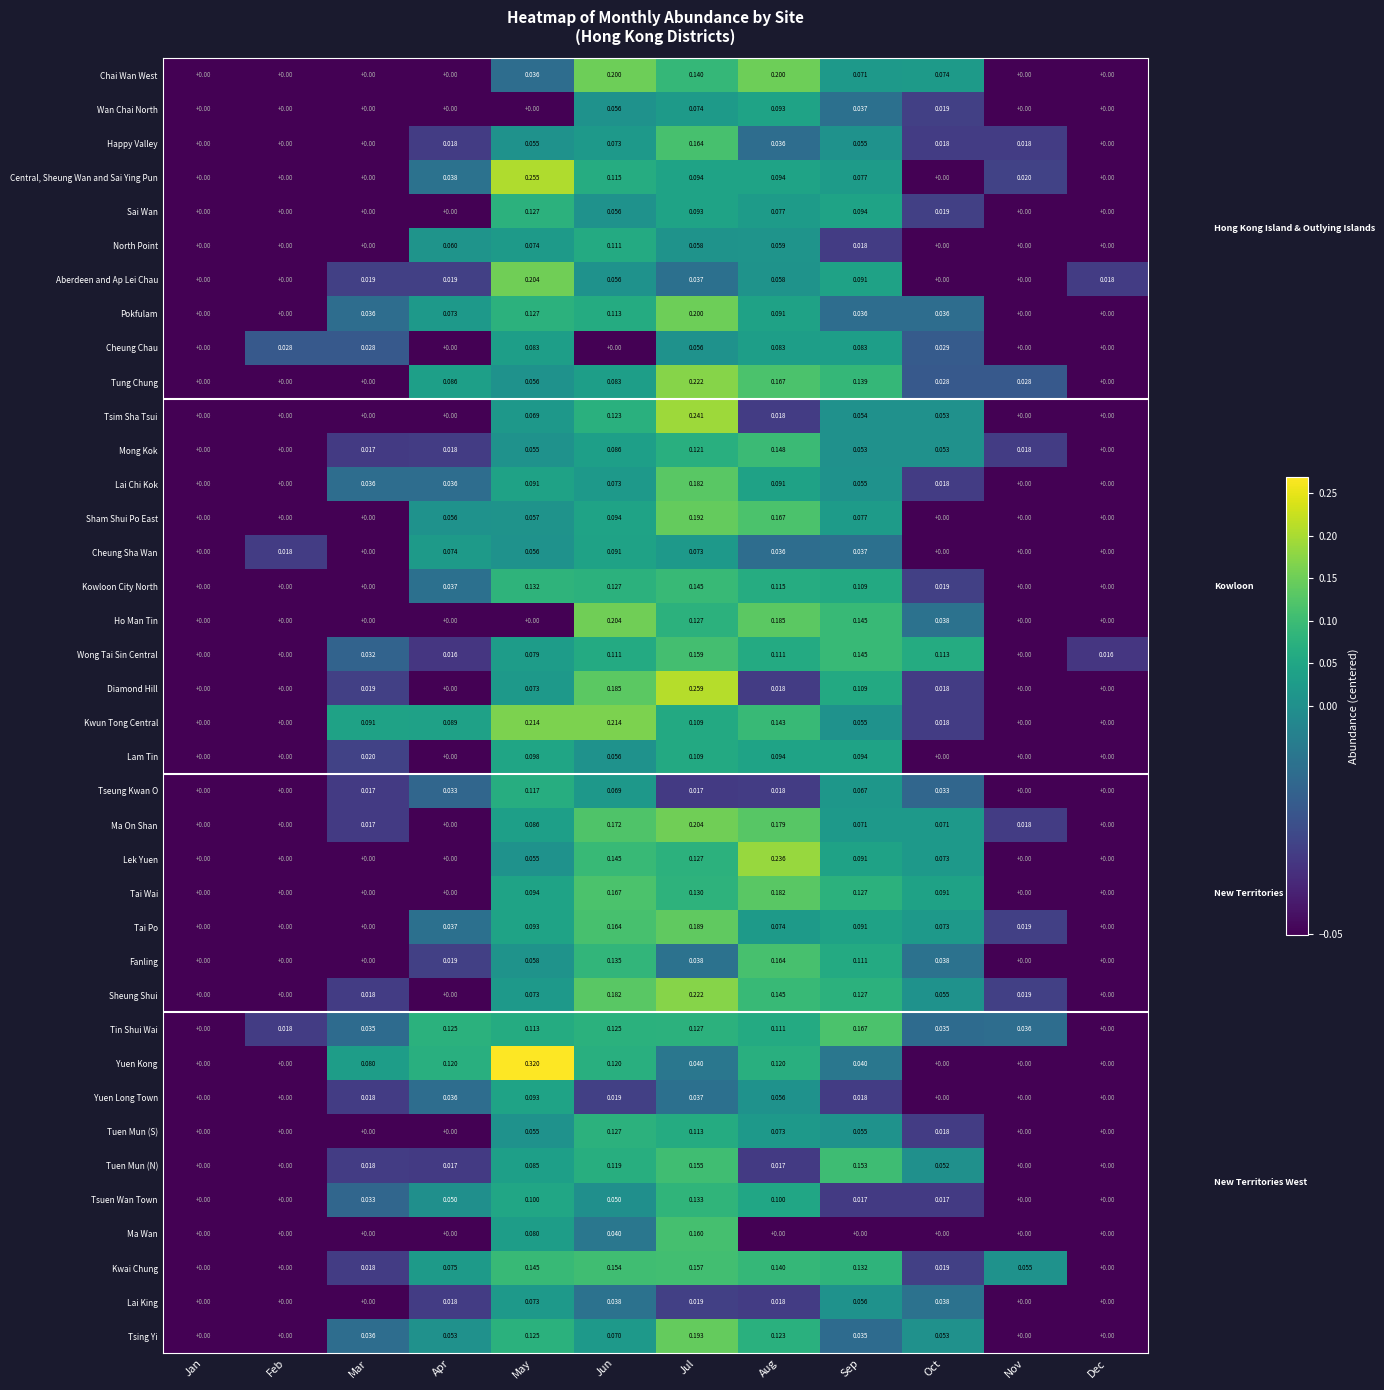

How many values in Aberdeen and Ap Lei Chau are above zero?

8